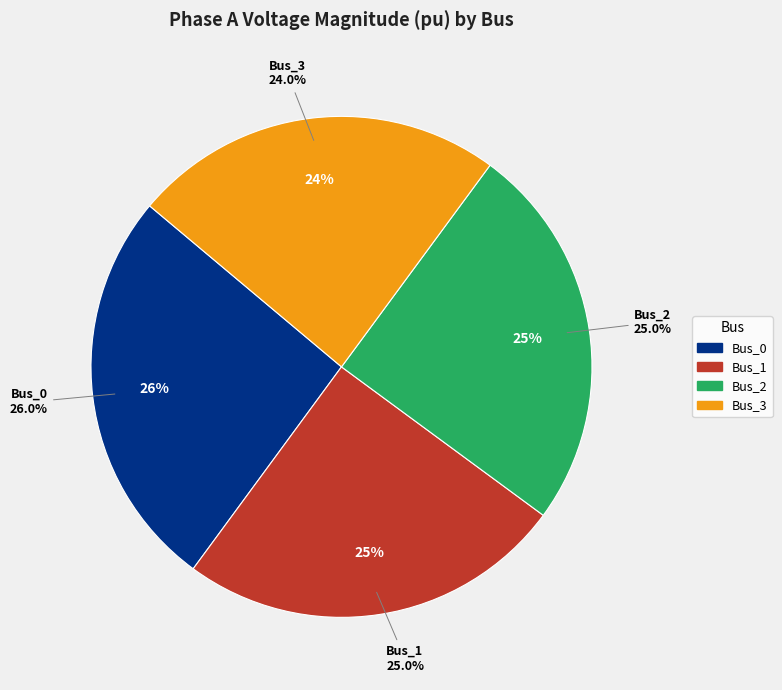

Count the number of slices in the pie.

4